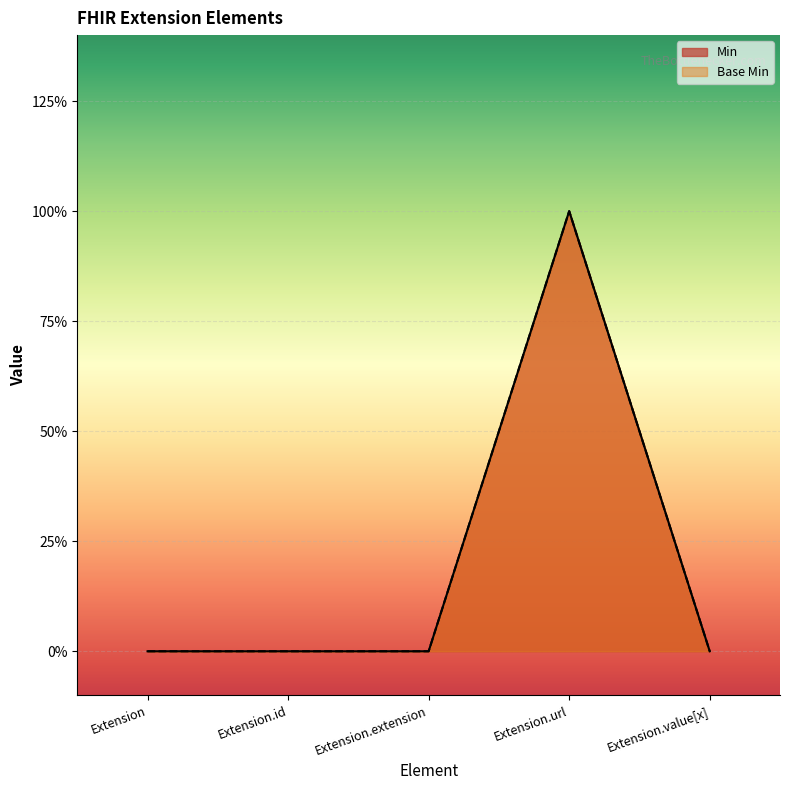

Rank the categories by Base Min value from highest to lowest.

Extension.url, Extension, Extension.id, Extension.extension, Extension.value[x]